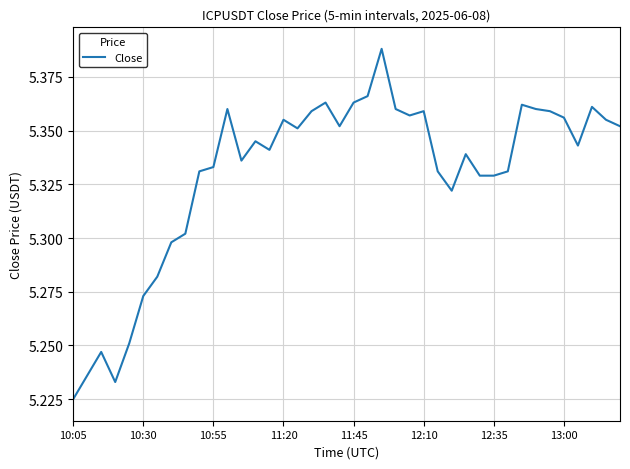

How many lines are shown in the chart?

1